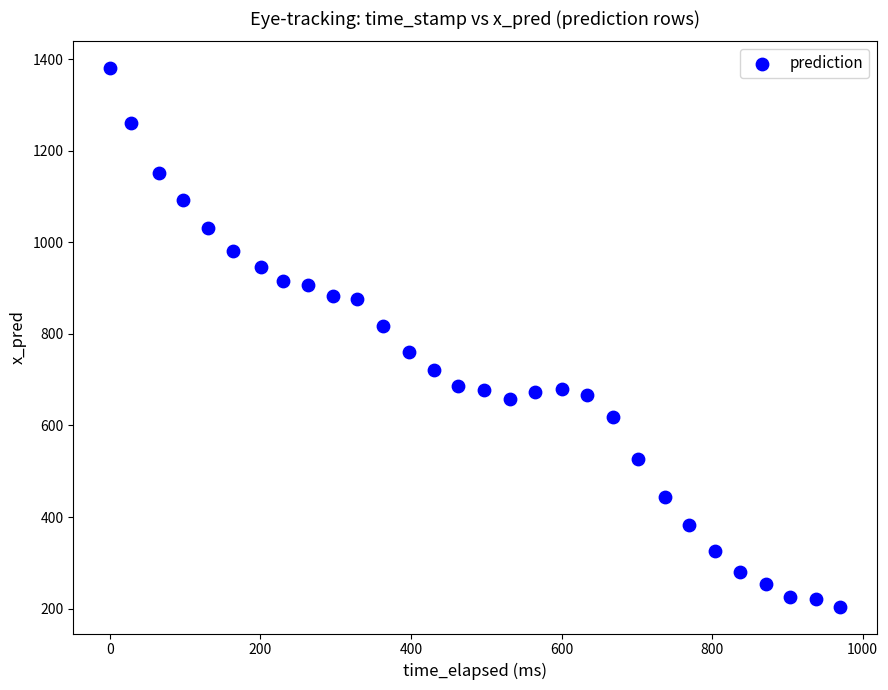

What is the range of Y values (max minus min)?

1175.5